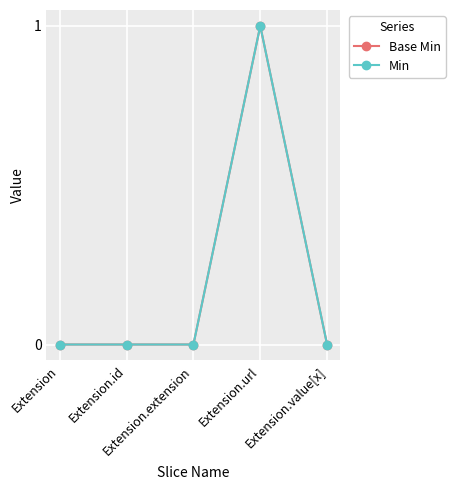

Is this an area chart (filled region under the line)?

No